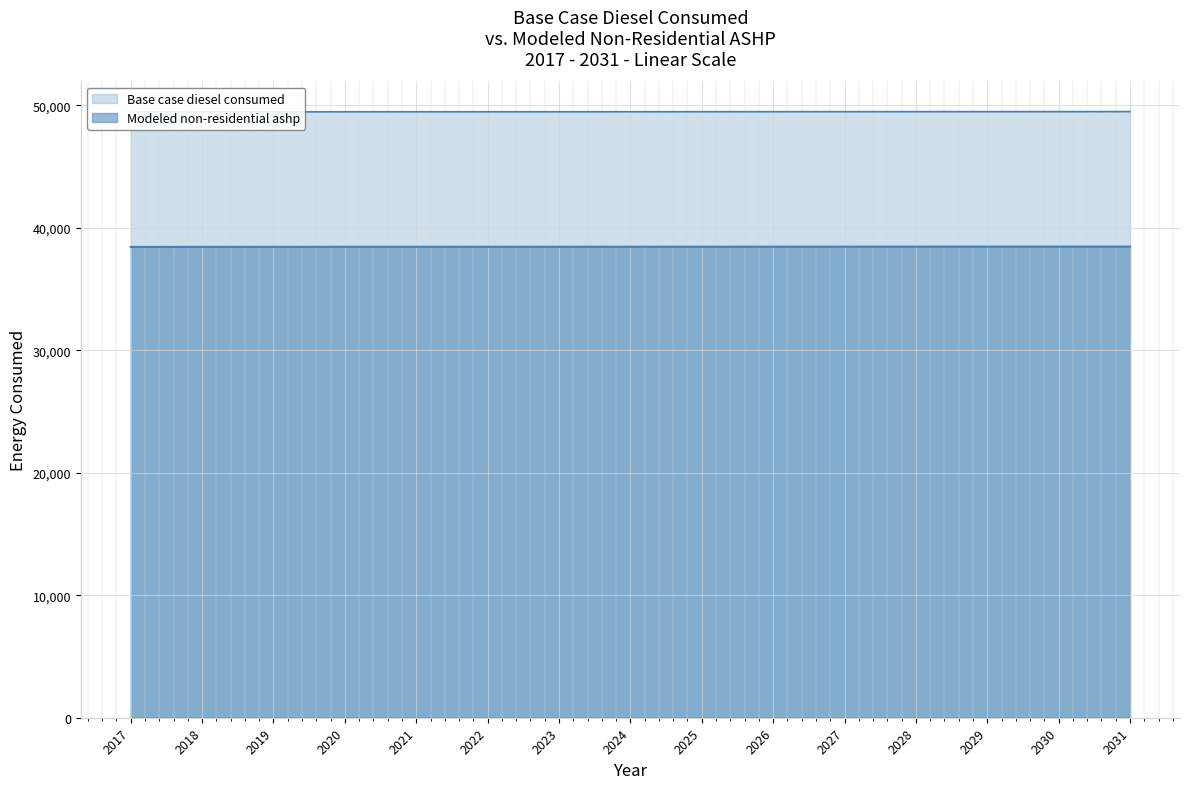

Which series has the largest total across all categories?

Base case diesel consumed